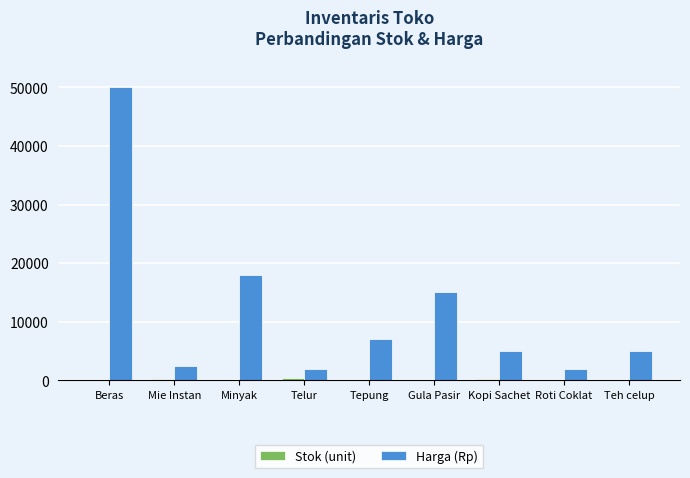

Which label corresponds to the largest value in the chart?

Beras